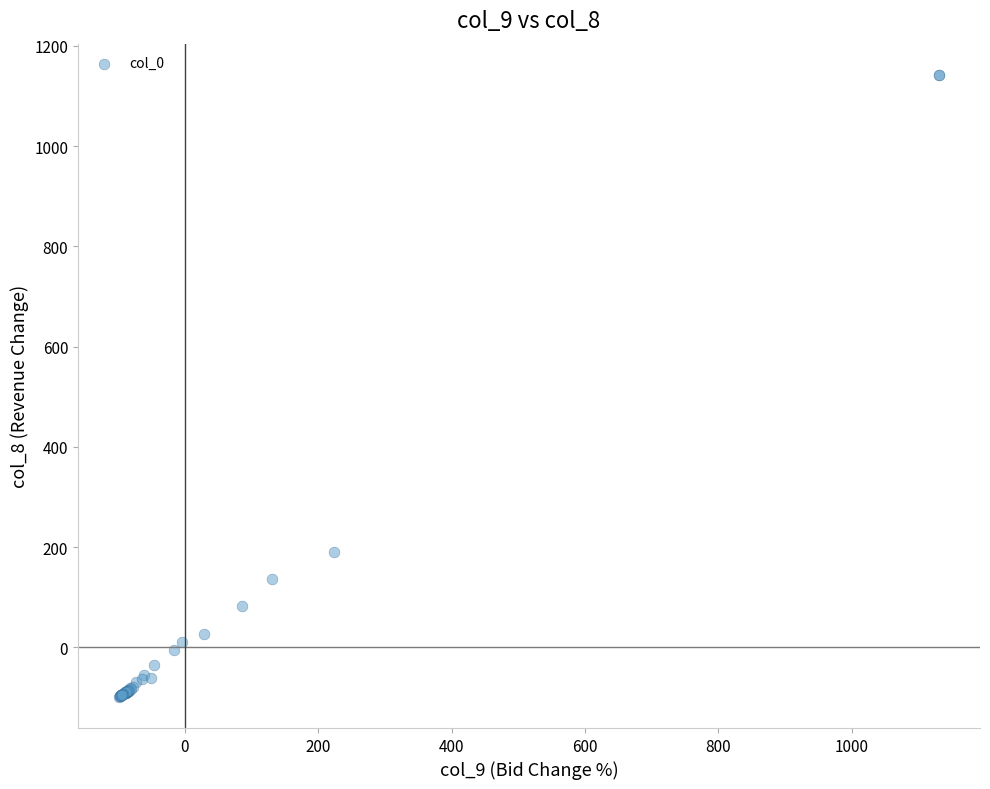

What Y value in the scatter plot is closest to 521?

190.8